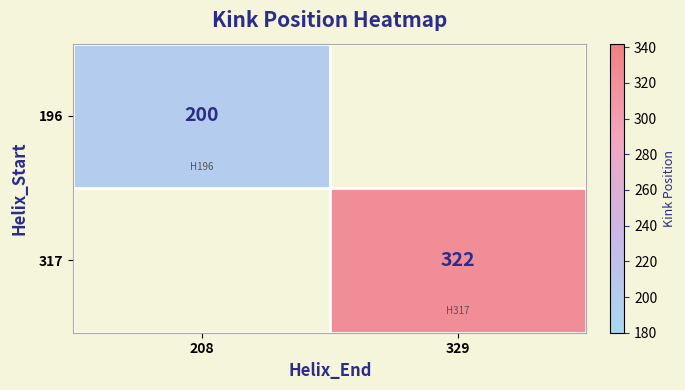

Count the number of data series in this chart.

2